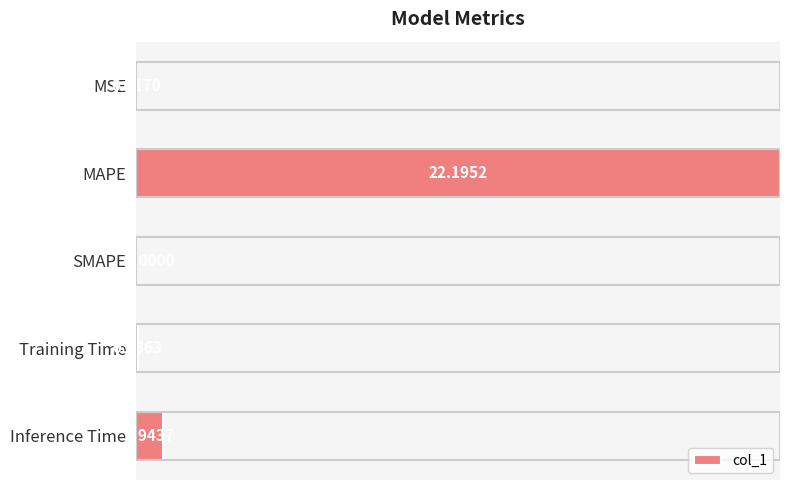

What is the sum of all values?

23.2